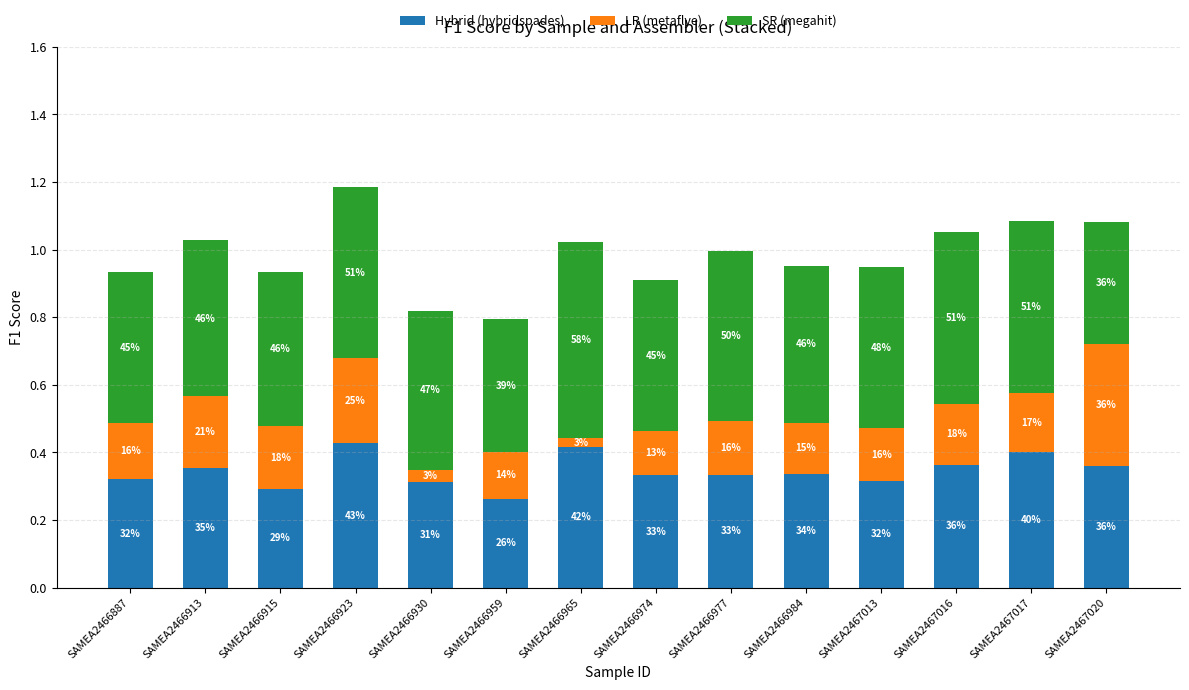

Are the bars grouped side by side (vs. stacked)?

No